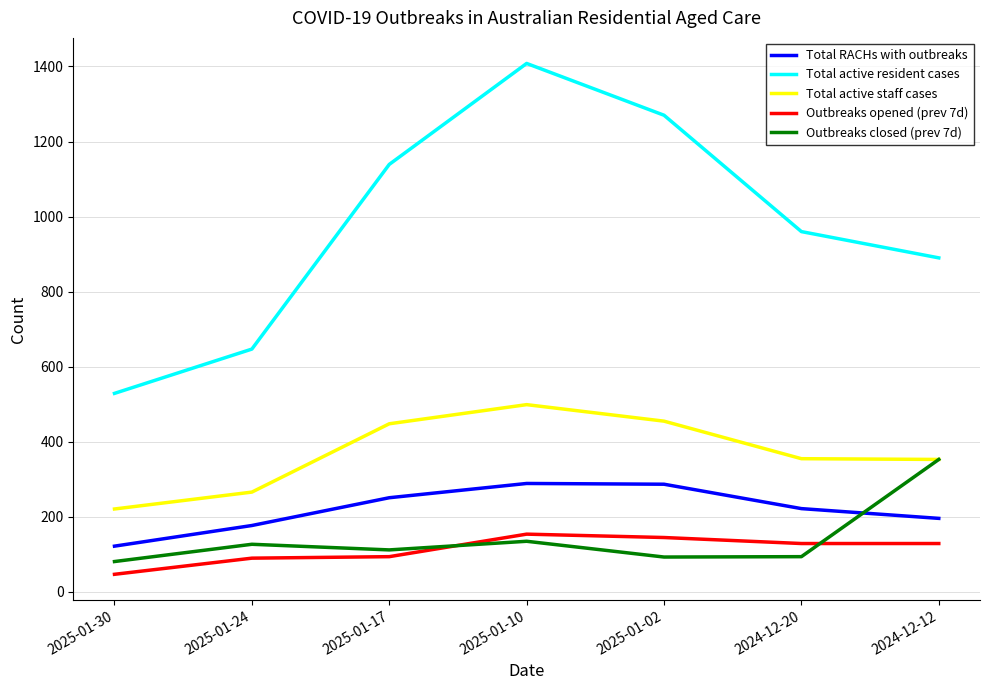

What are all the series names shown in the legend?

Total RACHs with outbreaks, Total active resident cases, Total active staff cases, Outbreaks opened (prev 7d), Outbreaks closed (prev 7d)